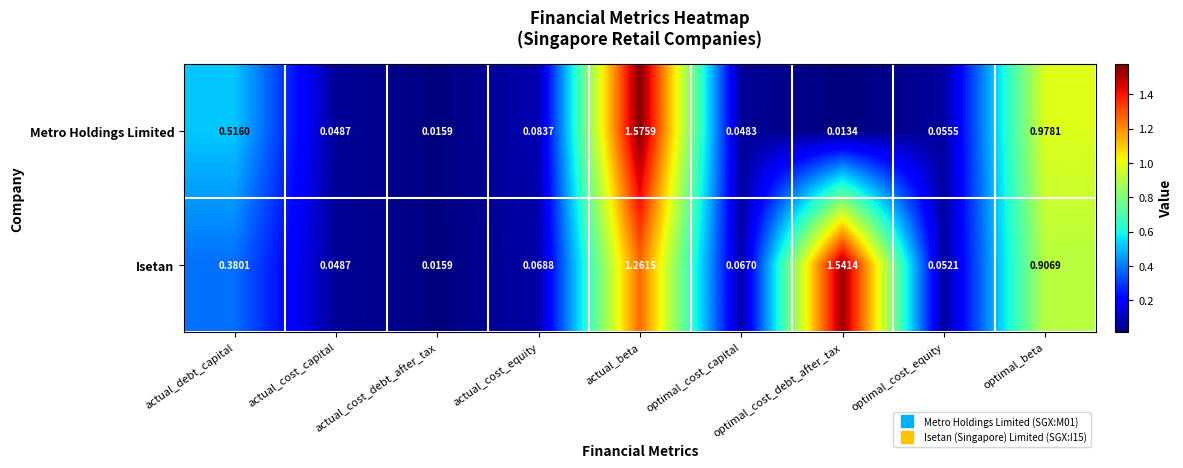

Count the number of data series in this chart.

2